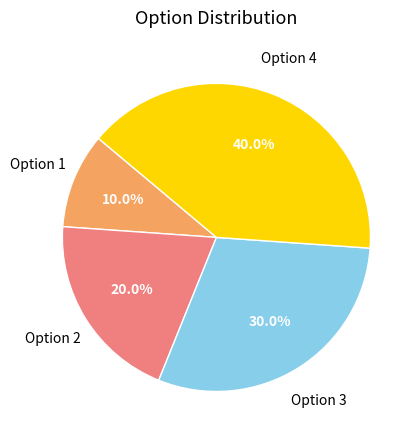

Is there any slice that represents more than half of the pie?

No